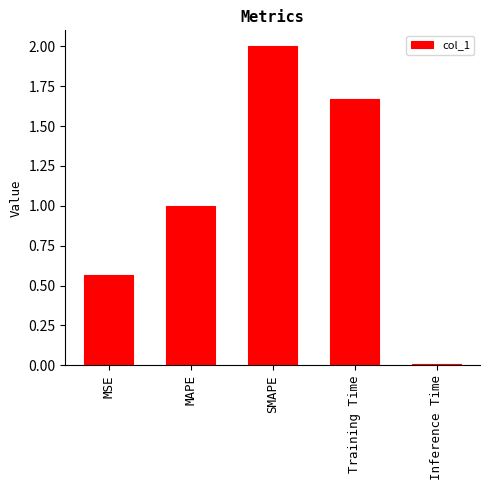

How many data points are above 1?

3